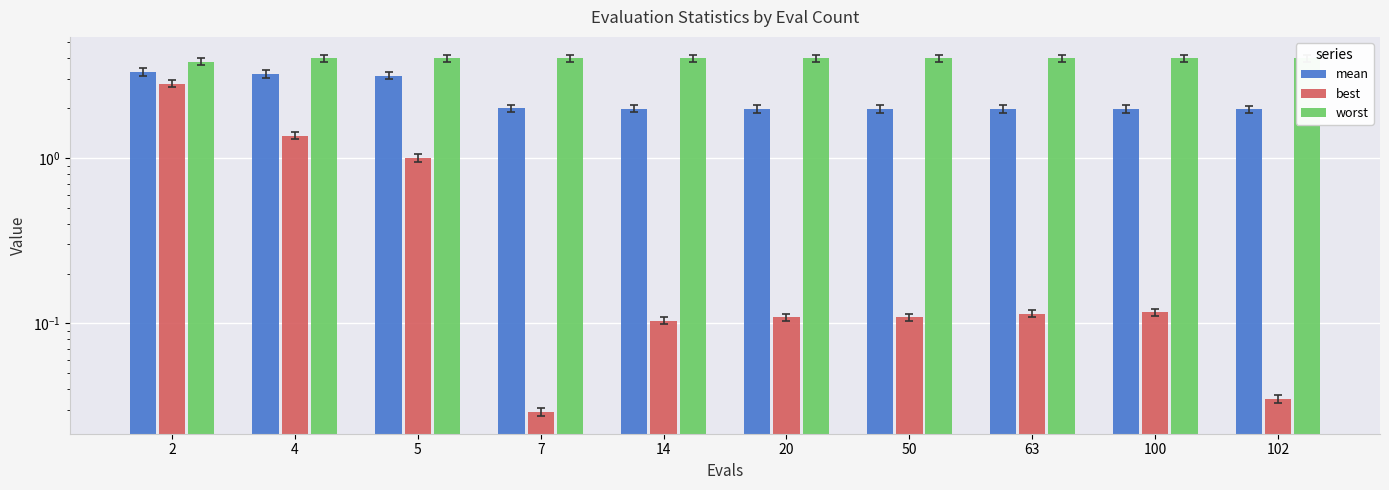

How many groups of bars are there?

10